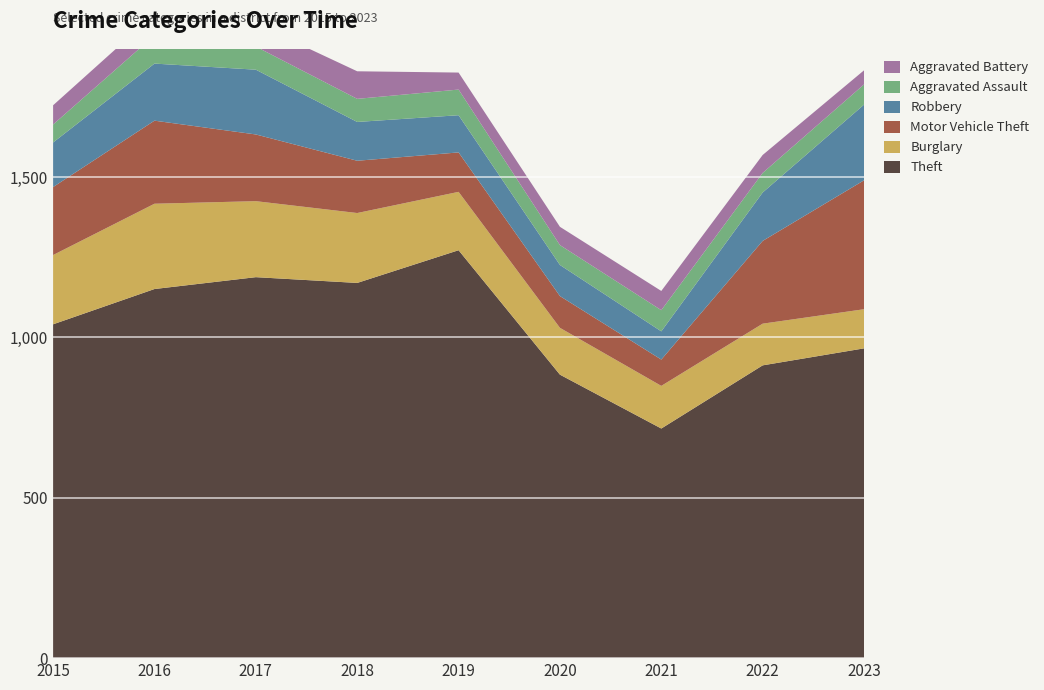

Reading left to right, what are all the values shown in this chart?

Theft: 2015=1041	2016=1151	2017=1188	2018=1170	2019=1272	2020=884	2021=716	2022=913	2023=966
Burglary: 2015=216	2016=266	2017=237	2018=218	2019=182	2020=146	2021=133	2022=130	2023=122
Motor Vehicle Theft: 2015=212	2016=259	2017=208	2018=163	2019=123	2020=99	2021=82	2022=258	2023=402
Robbery: 2015=139	2016=178	2017=202	2018=121	2019=116	2020=97	2021=88	2022=151	2023=236
Aggravated Assault: 2015=56	2016=88	2017=72	2018=72	2019=80	2020=62	2021=66	2022=61	2023=63
Aggravated Battery: 2015=60	2016=66	2017=71	2018=86	2019=53	2020=57	2021=60	2022=56	2023=44